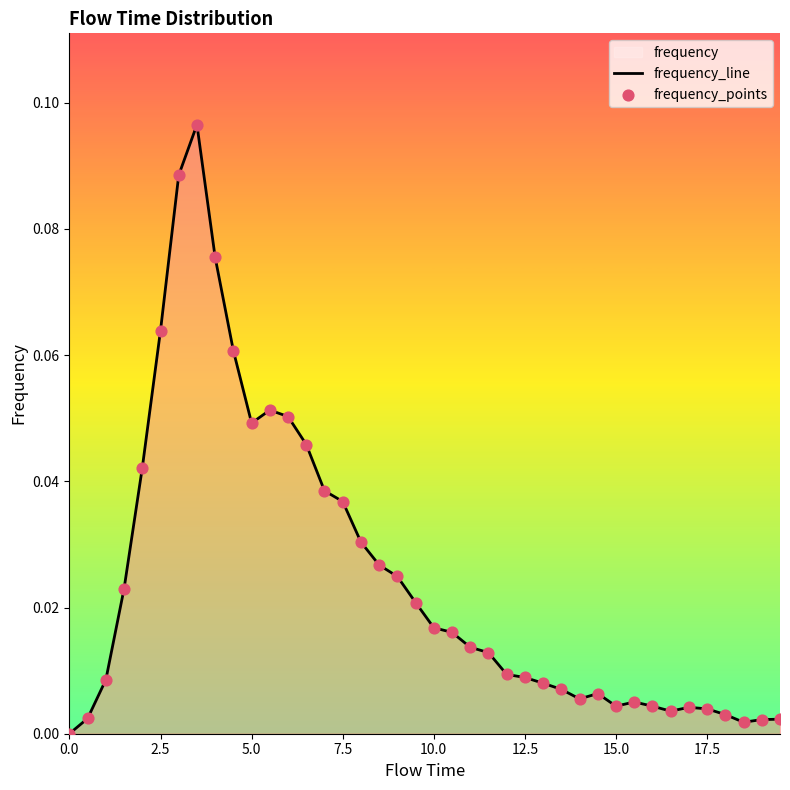

Which series has the widest spread of Y values?

frequency_line